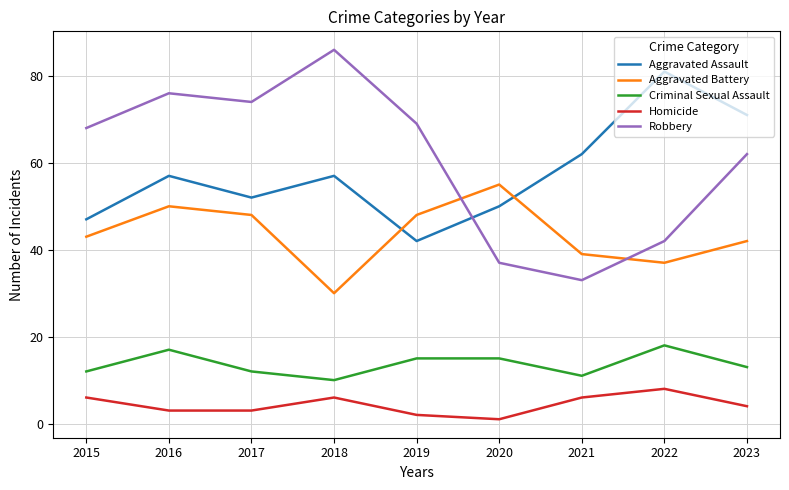

True or false: Homicide has a value of 9 at 2015.

False